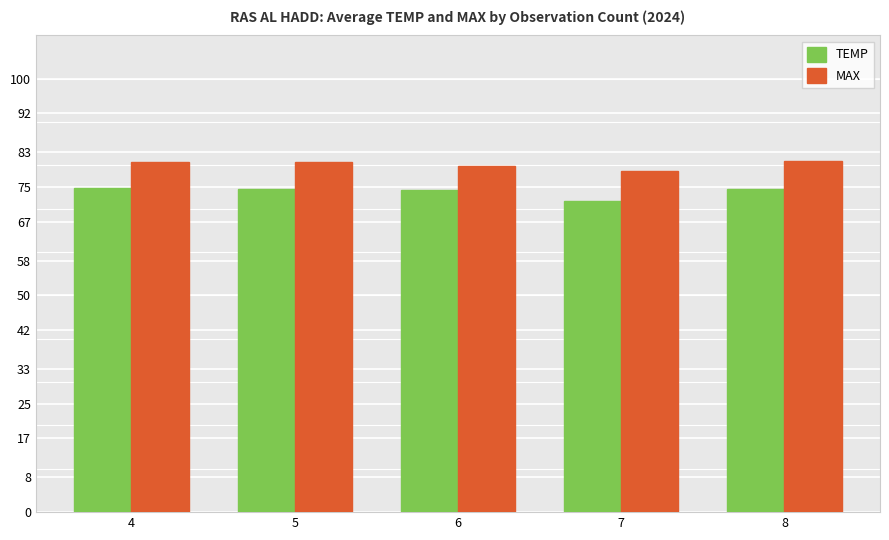

What is the spread (max minus min) of values at 8?

6.3